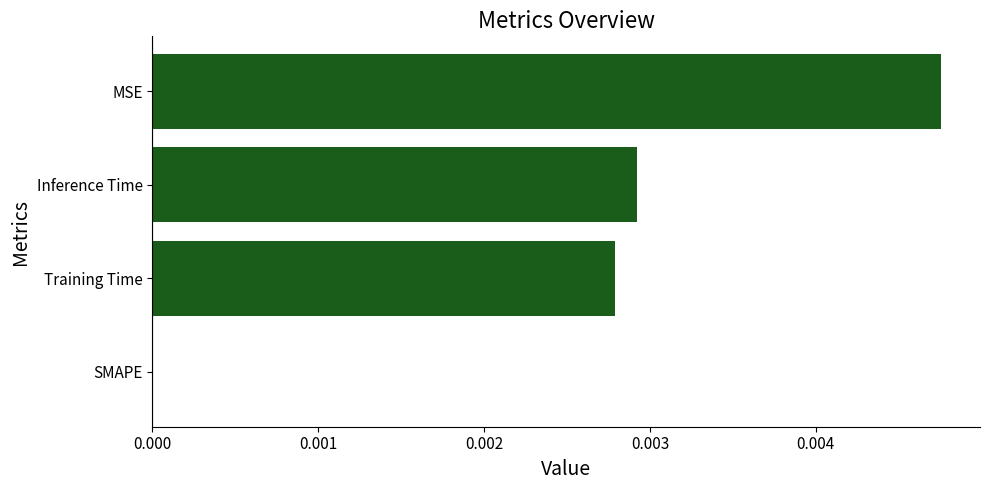

Which label corresponds to the largest value in the chart?

MSE